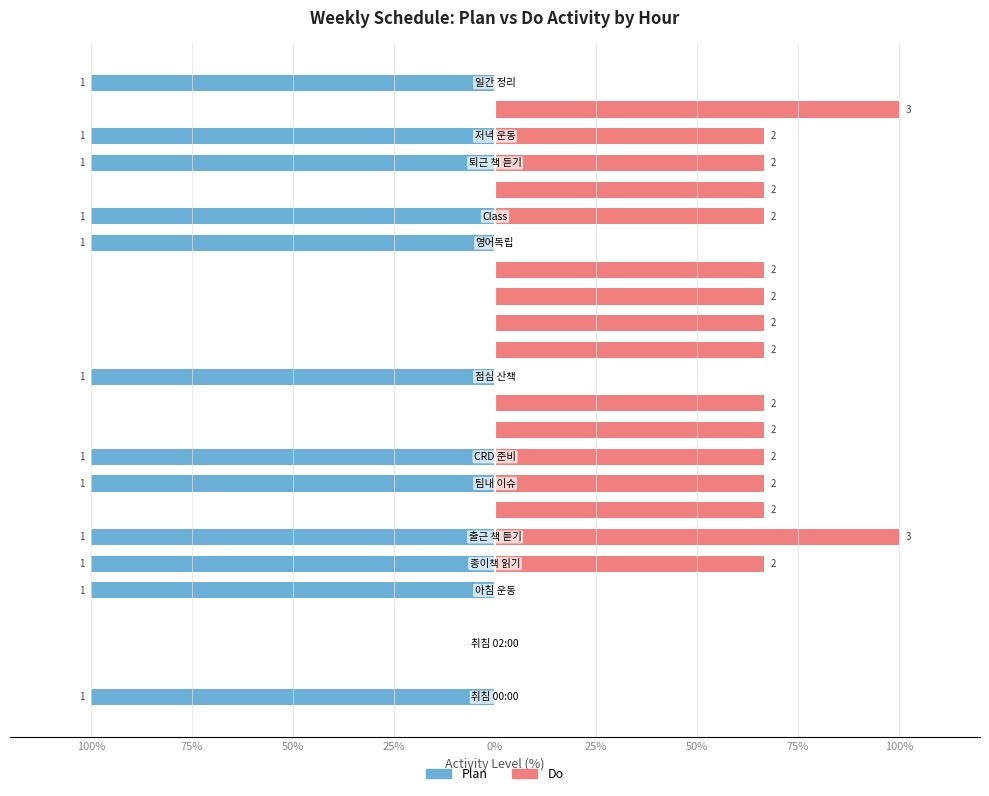

How many values in Plan are below zero?

12